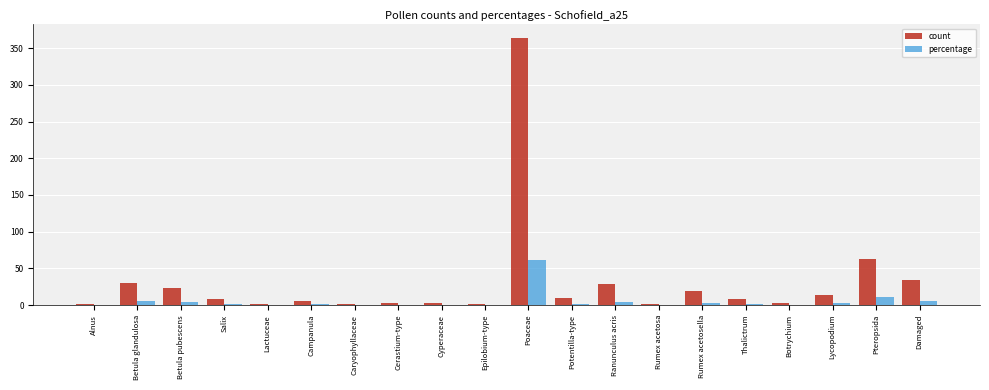

Is it true that count equals 223.0 at Poaceae?

False